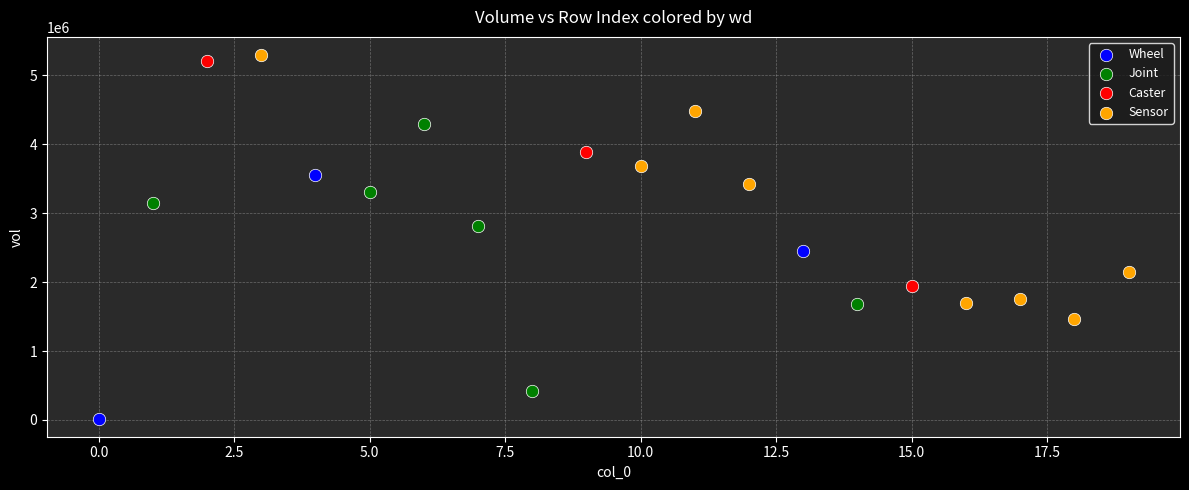

Which series reaches the minimum Y coordinate?

Wheel